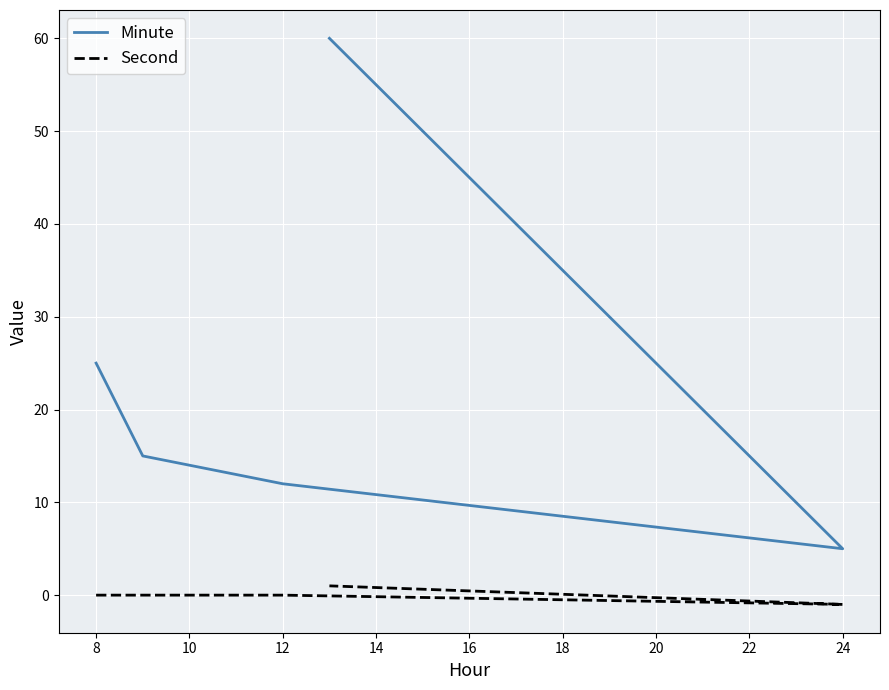

What is the spread (max minus min) of values at 14?

59